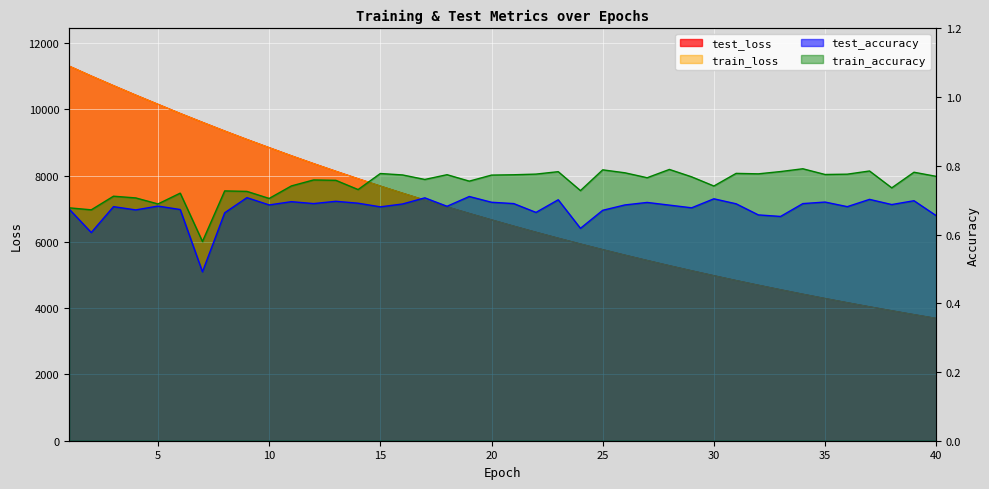

True or false: train_accuracy and train_loss cross at least once.

False